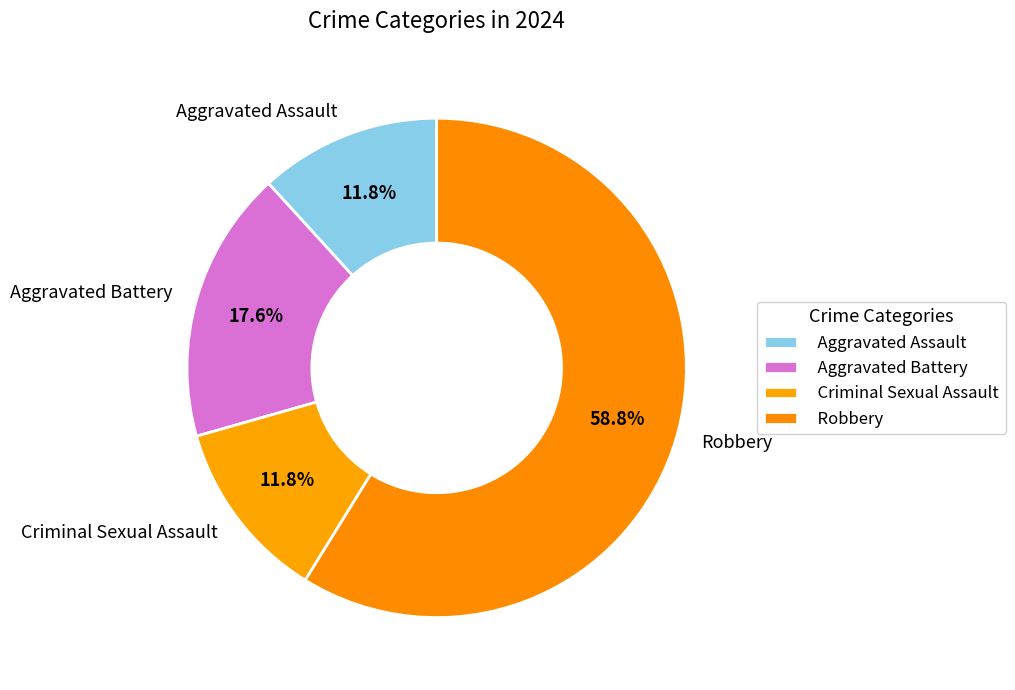

To the nearest percent, what is the combined percentage of Aggravated Battery and Robbery?

76%